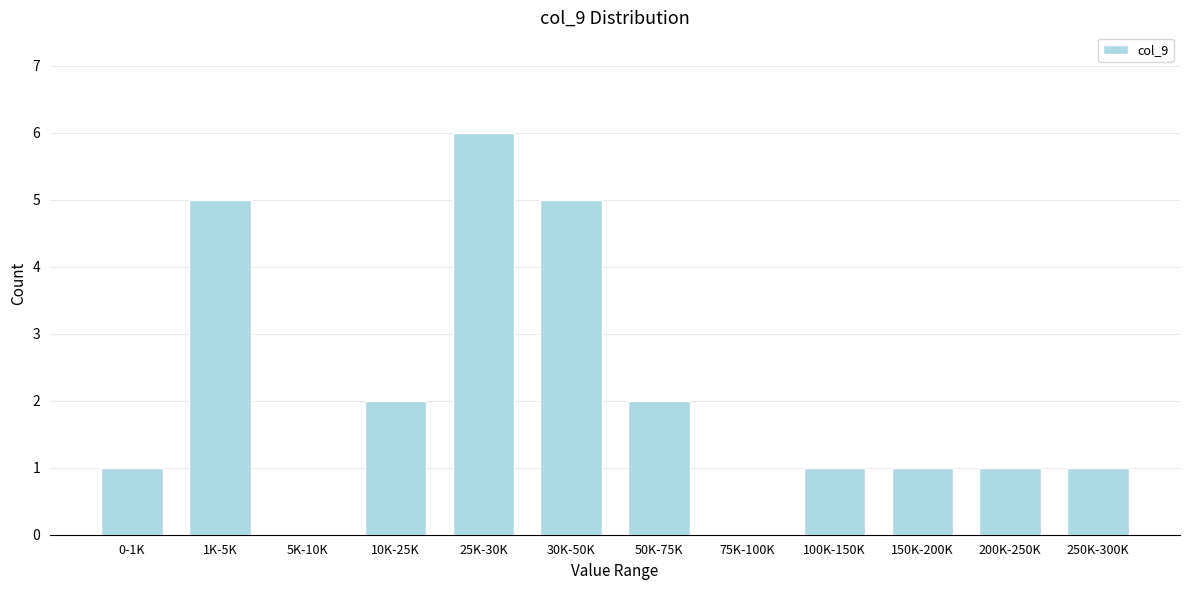

Reading left to right, list all the values displayed in this chart.

0-1K=1	1K-5K=5	5K-10K=0	10K-25K=2	25K-30K=6	30K-50K=5	50K-75K=2	75K-100K=0	100K-150K=1	150K-200K=1	200K-250K=1	250K-300K=1